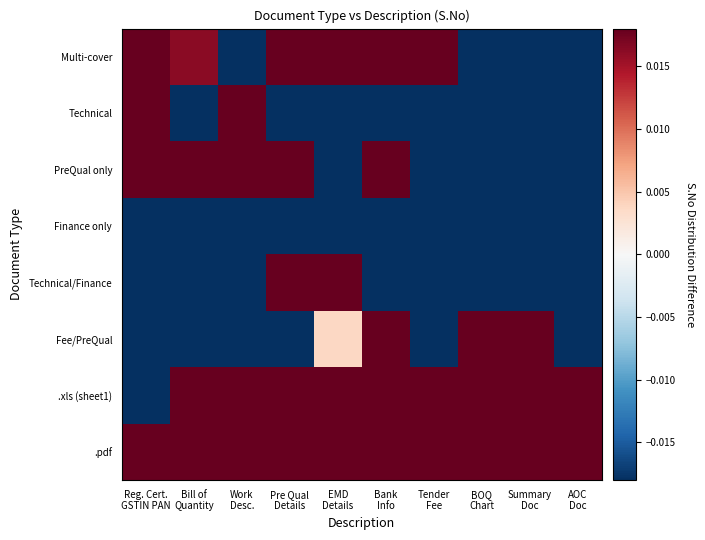

Reading left to right, transcribe all the data shown in this chart.

.pdf: Reg. Cert.
GSTIN PAN=0.3	Bill of
Quantity=1.0	Work
Desc.=0.9	Pre Qual
Details=0.9	EMD
Details=0.5	Bank
Info=0.6	Tender
Fee=0.7	BOQ
Chart=1.6	Summary
Doc=1.4	AOC
Doc=1.6
.xls (sheet1): Reg. Cert.
GSTIN PAN=-0.3	Bill of
Quantity=0.7	Work
Desc.=0.6	Pre Qual
Details=0.1	EMD
Details=0.1	Bank
Info=0.2	Tender
Fee=0.4	BOQ
Chart=0.7	Summary
Doc=0.7	AOC
Doc=0.6
Fee/PreQual: Reg. Cert.
GSTIN PAN=-0.0	Bill of
Quantity=-0.5	Work
Desc.=-0.3	Pre Qual
Details=-0.1	EMD
Details=0.0	Bank
Info=0.4	Tender
Fee=-0.2	BOQ
Chart=0.2	Summary
Doc=0.3	AOC
Doc=-0.2
Technical/Finance: Reg. Cert.
GSTIN PAN=-0.3	Bill of
Quantity=-0.7	Work
Desc.=-0.8	Pre Qual
Details=0.1	EMD
Details=0.1	Bank
Info=-0.0	Tender
Fee=-0.5	BOQ
Chart=-0.7	Summary
Doc=-0.1	AOC
Doc=-0.3
Finance only: Reg. Cert.
GSTIN PAN=-0.8	Bill of
Quantity=-0.4	Work
Desc.=-0.9	Pre Qual
Details=-0.1	EMD
Details=-0.7	Bank
Info=-0.3	Tender
Fee=-0.7	BOQ
Chart=-0.5	Summary
Doc=-0.5	AOC
Doc=-0.9
PreQual only: Reg. Cert.
GSTIN PAN=0.3	Bill of
Quantity=0.1	Work
Desc.=0.2	Pre Qual
Details=0.1	EMD
Details=-0.2	Bank
Info=0.0	Tender
Fee=-0.8	BOQ
Chart=-0.8	Summary
Doc=-1.0	AOC
Doc=-0.7
Technical: Reg. Cert.
GSTIN PAN=0.0	Bill of
Quantity=-0.2	Work
Desc.=0.3	Pre Qual
Details=-0.2	EMD
Details=-0.4	Bank
Info=-0.2	Tender
Fee=-0.7	BOQ
Chart=-0.1	Summary
Doc=-0.9	AOC
Doc=-0.1
Multi-cover: Reg. Cert.
GSTIN PAN=0.7	Bill of
Quantity=0.0	Work
Desc.=-0.3	Pre Qual
Details=0.4	EMD
Details=0.2	Bank
Info=0.1	Tender
Fee=0.0	BOQ
Chart=-0.8	Summary
Doc=-0.6	AOC
Doc=-1.0